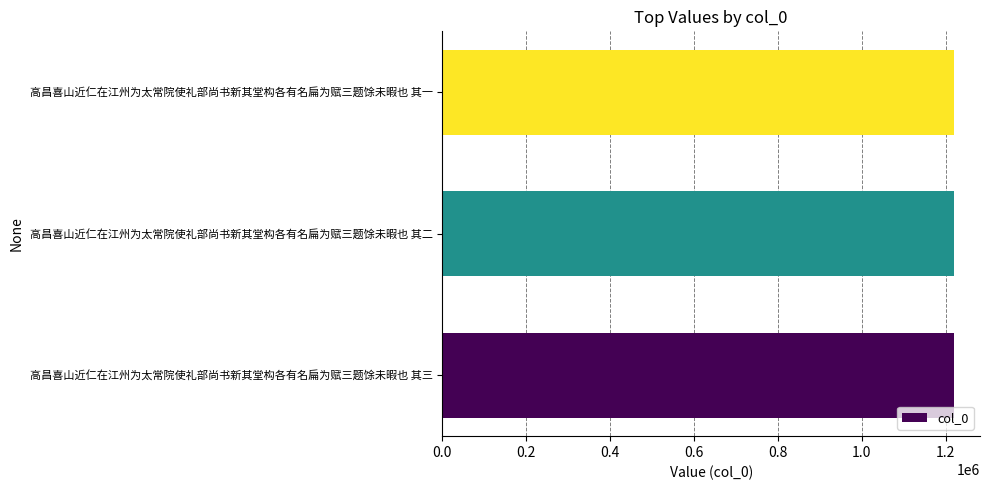

How many values are below 1220539?

1